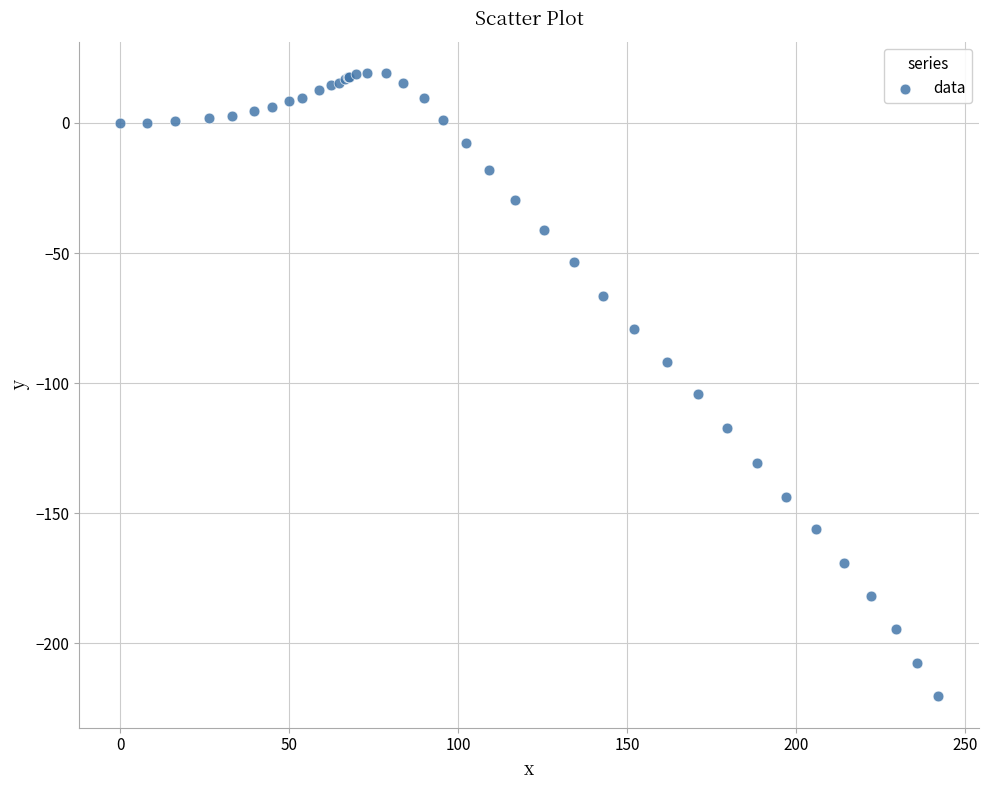

What Y value in the scatter plot is closest to -100?

-104.1